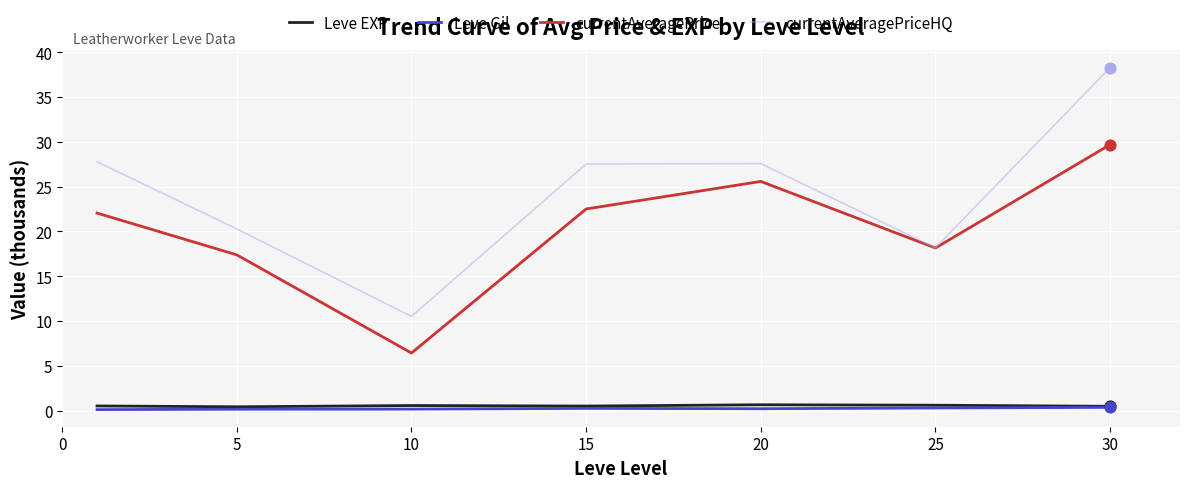

Which series has the largest range (max minus min)?

currentAveragePriceHQ